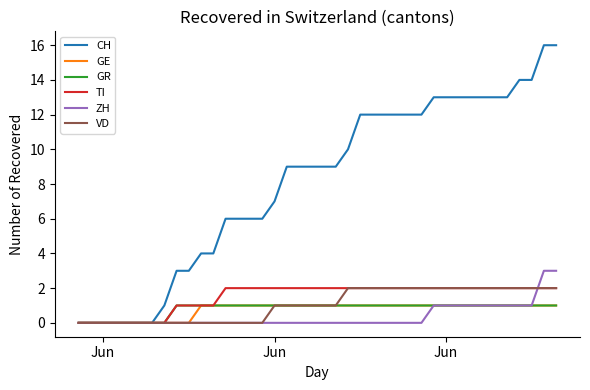

Which series has the largest total across all categories?

CH